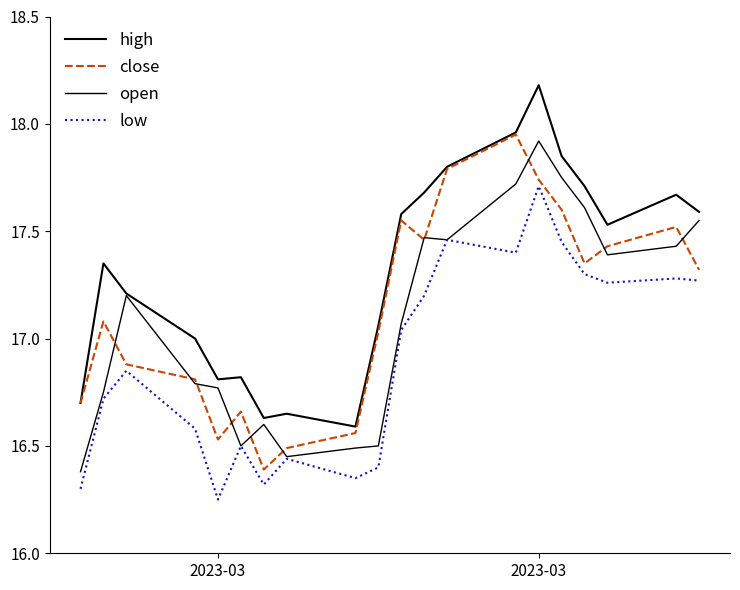

Count the number of data series in this chart.

4